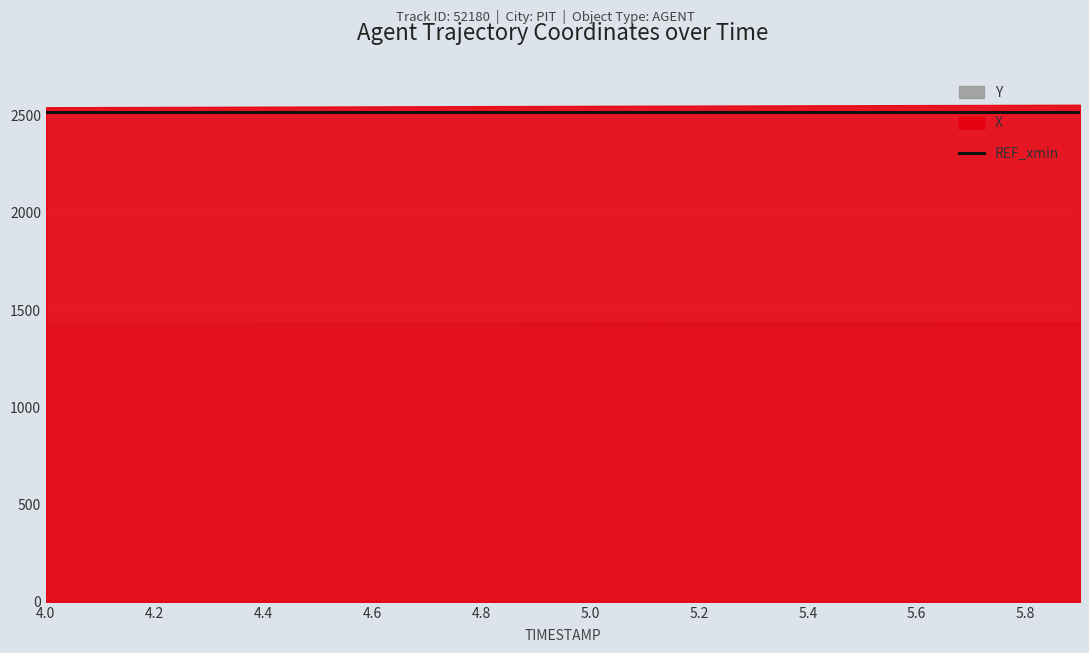

Reading left to right, extract all data points from this chart.

X: 2543.9	2544.6	2545.3	2546.0	2546.7	2547.4	2548.2	2548.9	2549.6	2550.3	2550.9	2551.6	2552.3	2552.9	2553.6	2554.2	2554.9	2555.5	2556.1	2556.8
Y: 1429.9	1430.5	1431.2	1431.8	1432.5	1433.2	1433.8	1434.5	1435.1	1435.7	1436.4	1437.0	1437.6	1438.2	1438.8	1439.4	1440.0	1440.6	1441.2	1441.8
REF_xmin: 2520.1	2520.1	2520.1	2520.1	2520.1	2520.1	2520.1	2520.1	2520.1	2520.1	2520.1	2520.1	2520.1	2520.1	2520.1	2520.1	2520.1	2520.1	2520.1	2520.1